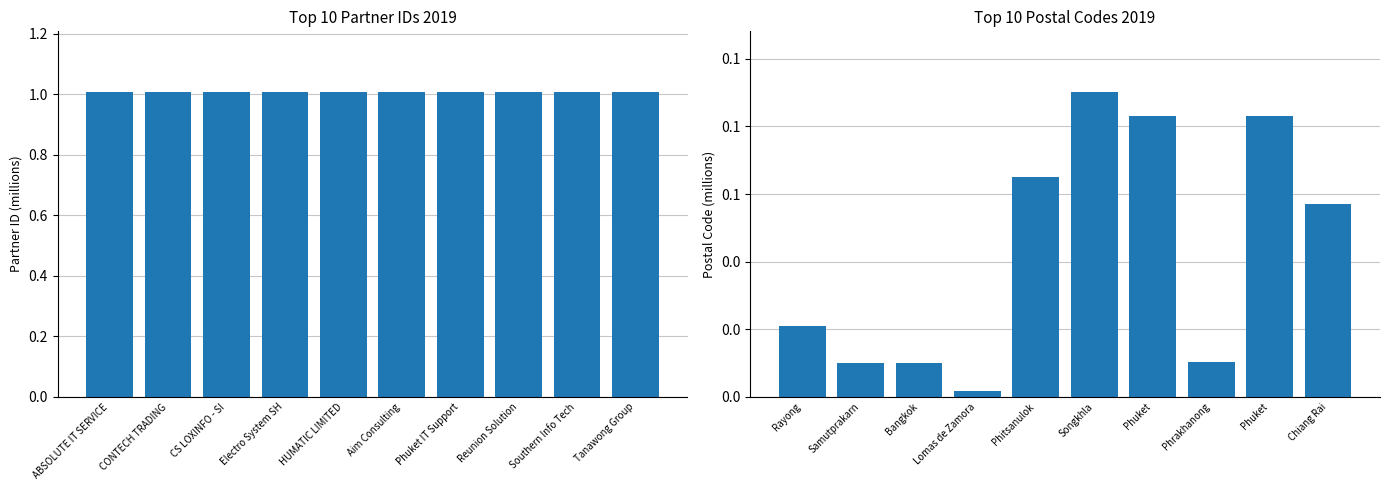

The value of Partner ID at CS LOXINFO - SI is 1310115. True or false?

False